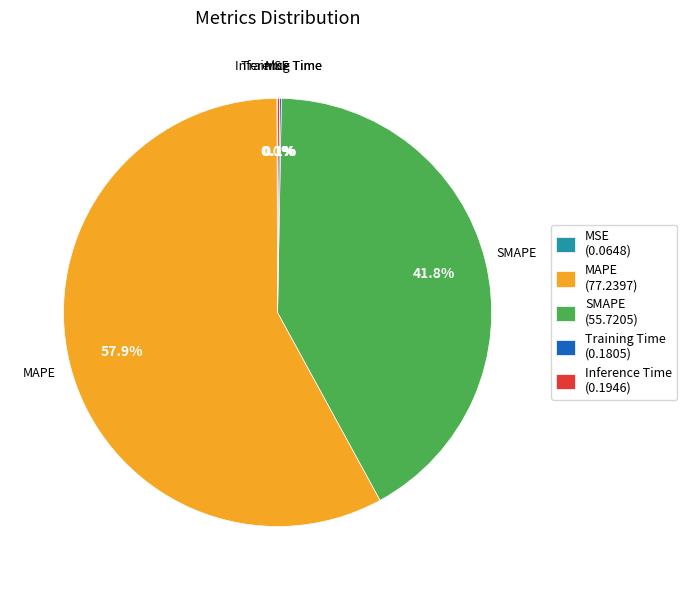

What is the largest slice in the pie chart?

MAPE